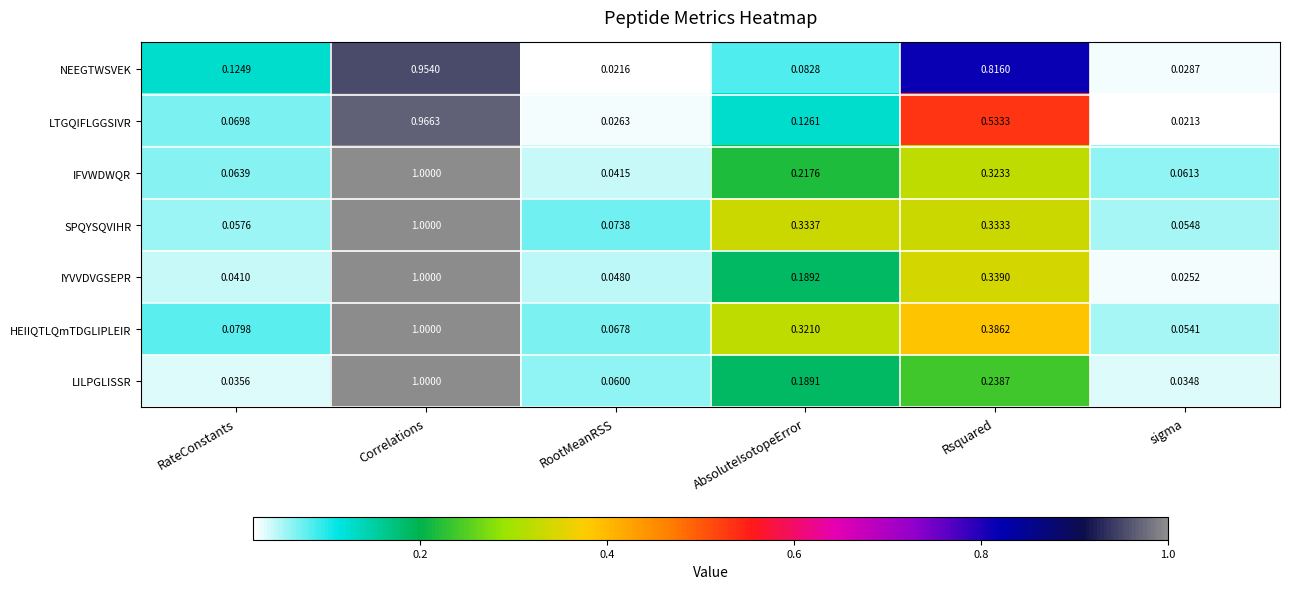

At RootMeanRSS, list the series in order from largest to smallest.

SPQYSQVIHR, HEIIQTLQmTDGLIPLEIR, LILPGLISSR, IYVVDVGSEPR, IFVWDWQR, LTGQIFLGGSIVR, NEEGTWSVEK